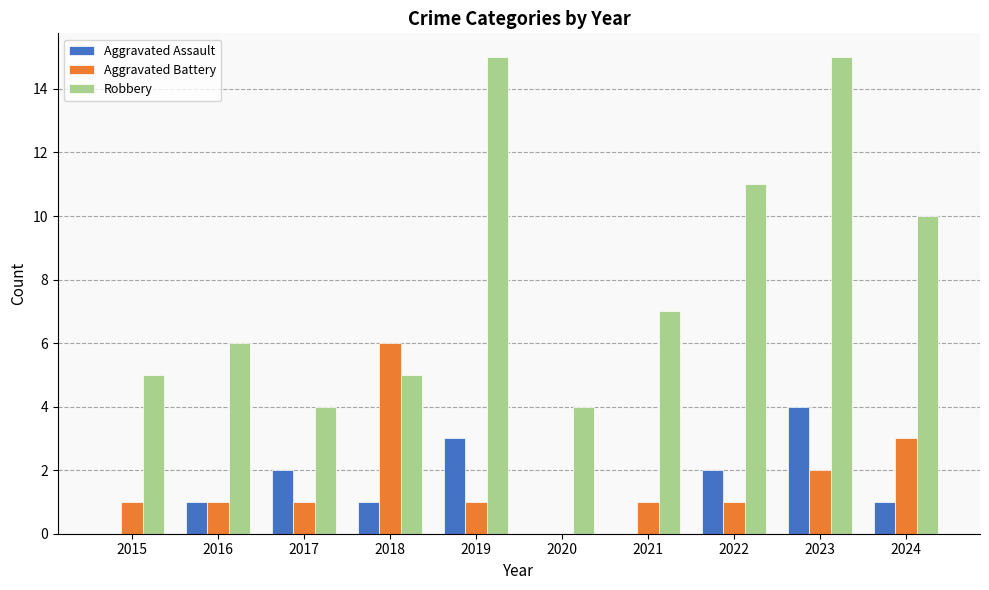

How many Aggravated Battery values are between 1 and 2?

7